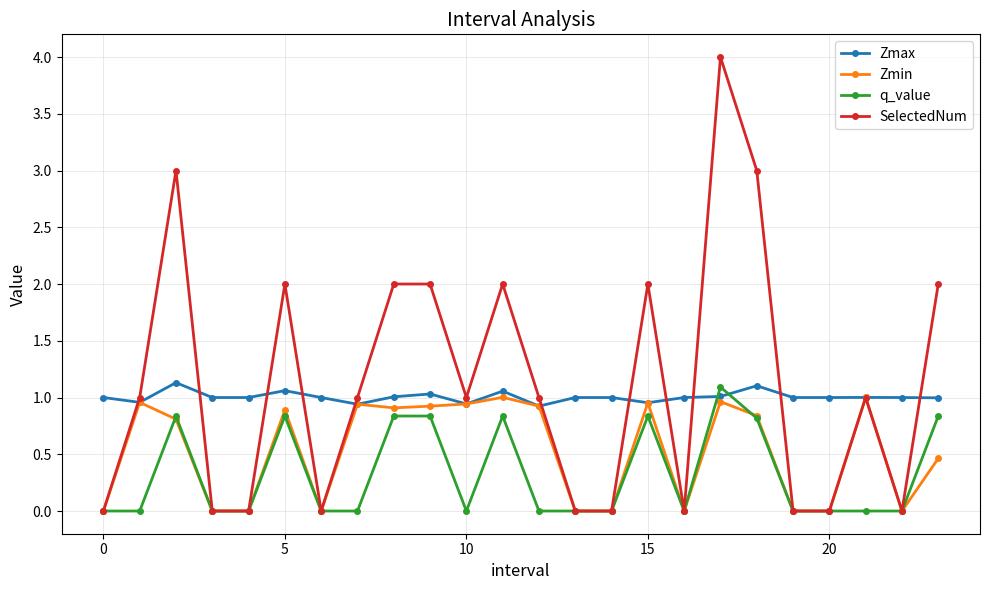

Which series has the largest total across all categories?

SelectedNum